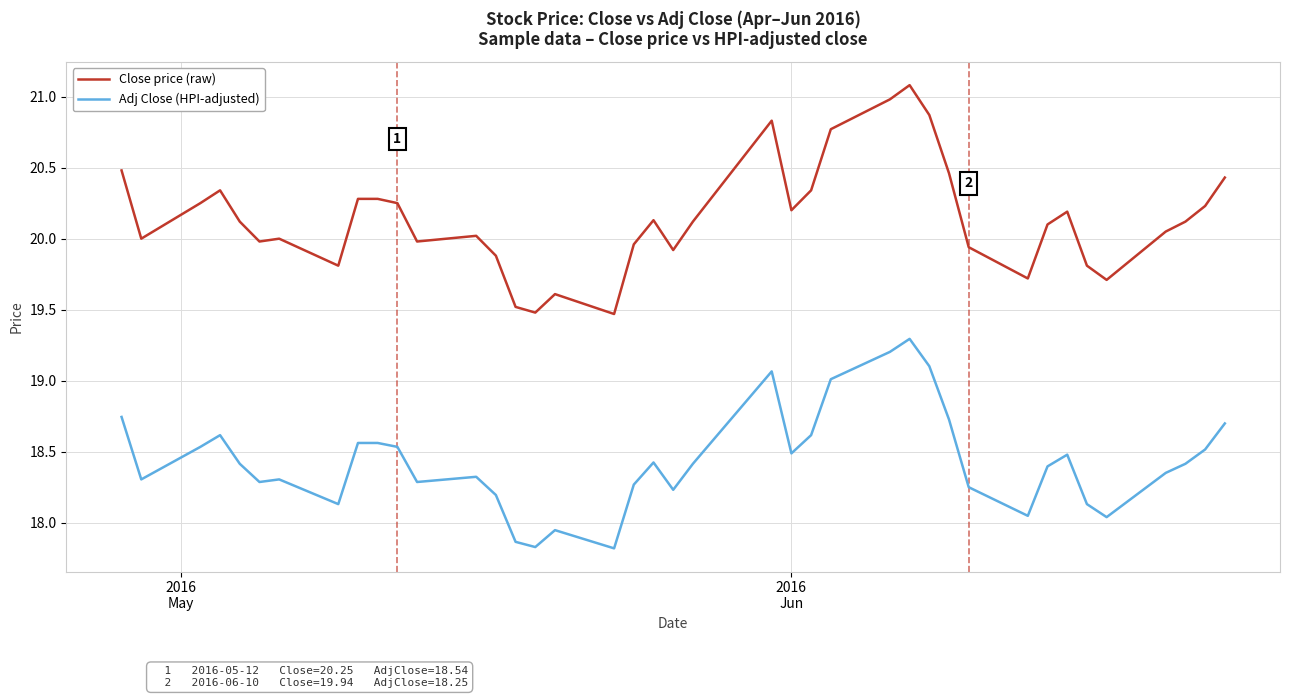

Which series has the largest total across all categories?

Close price (raw)